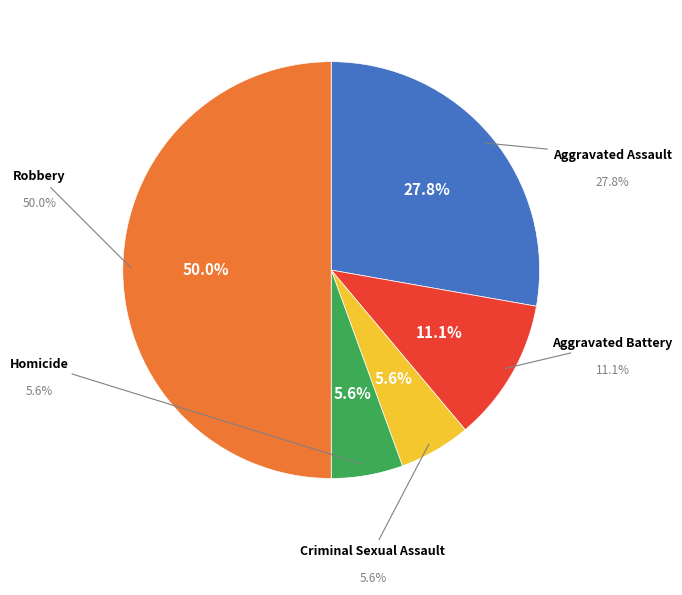

Between Aggravated Battery and Robbery, which is larger?

Robbery